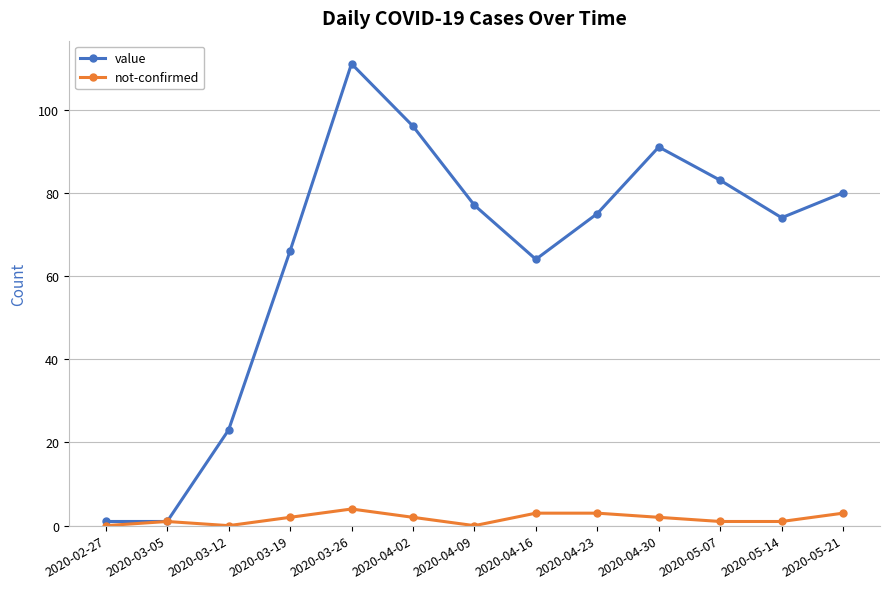

How many values in the not-confirmed series are below 2?

6